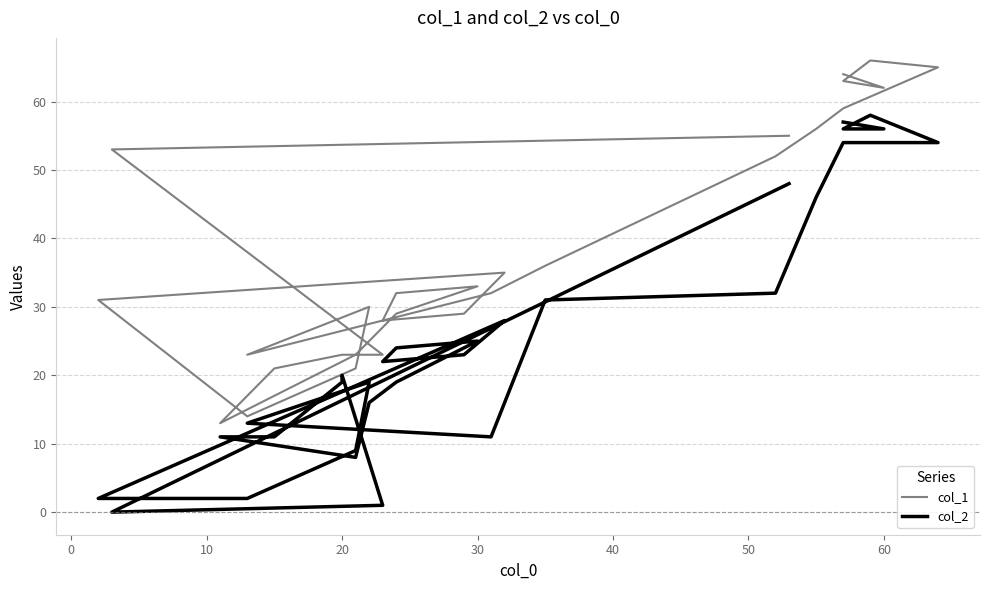

What is the maximum value shown in the chart?

66